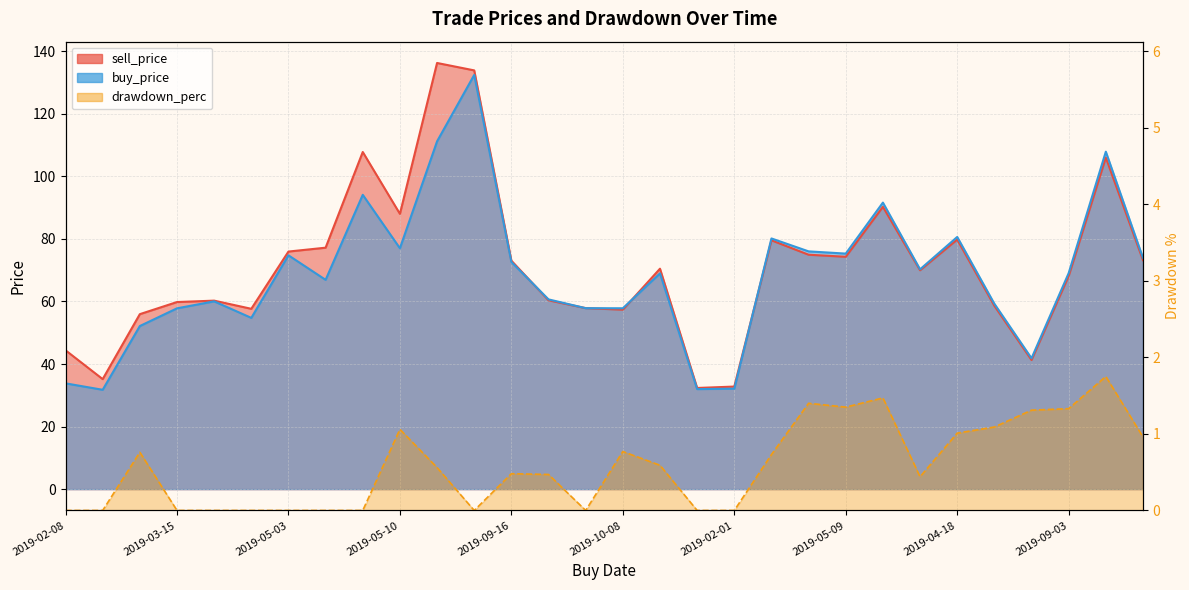

What is the label of the 9th point from the left?

2019-05-24